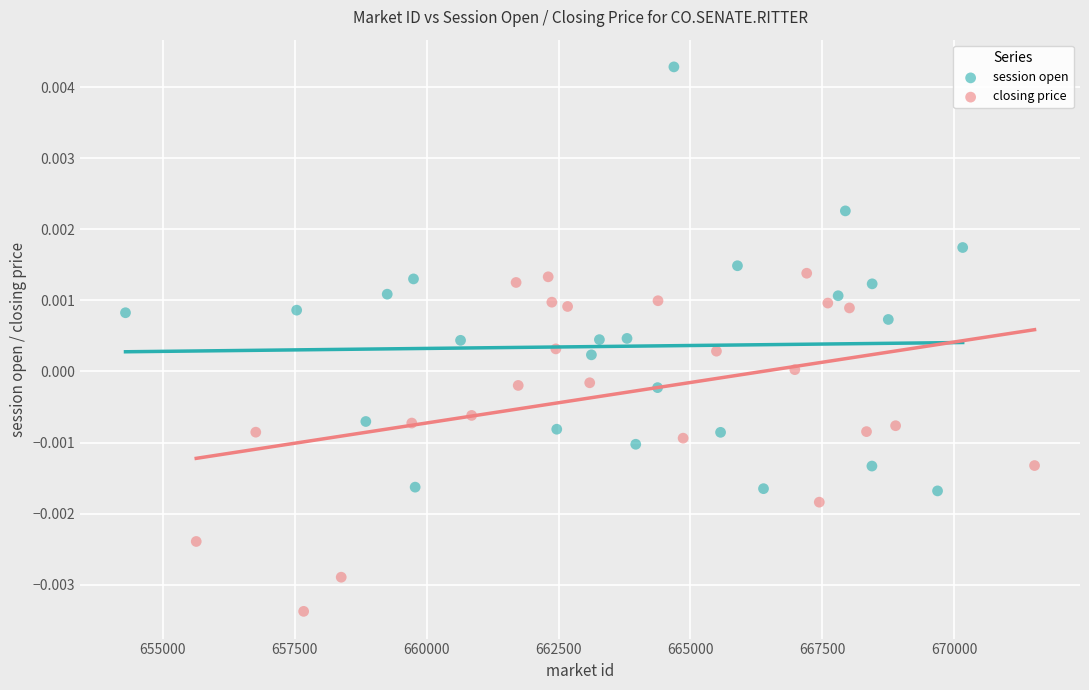

Which series has the widest spread of Y values?

session open